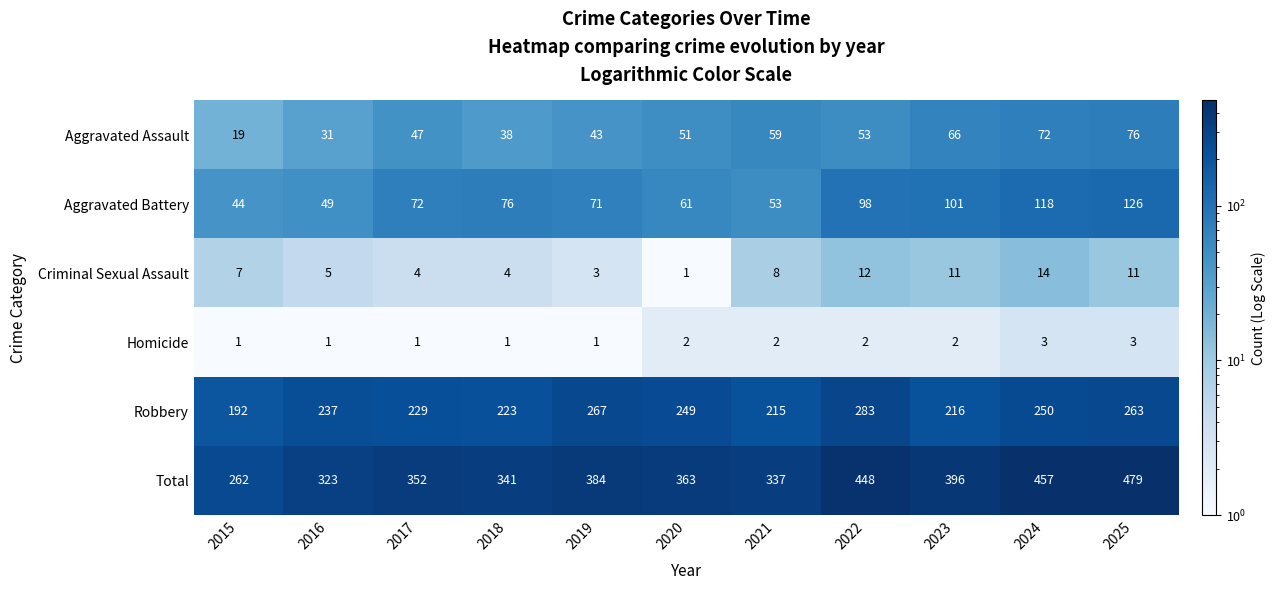

The value of Total at 2017 is 553. True or false?

False